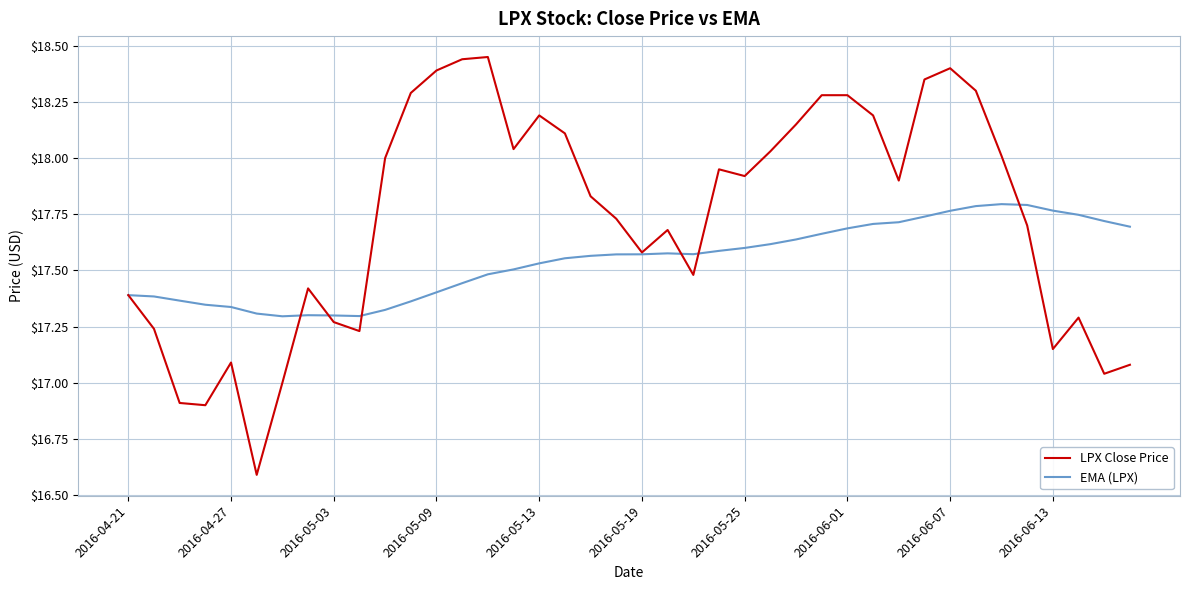

Which series ends up on top after the final intersection of LPX Close Price and EMA (LPX)?

EMA (LPX)